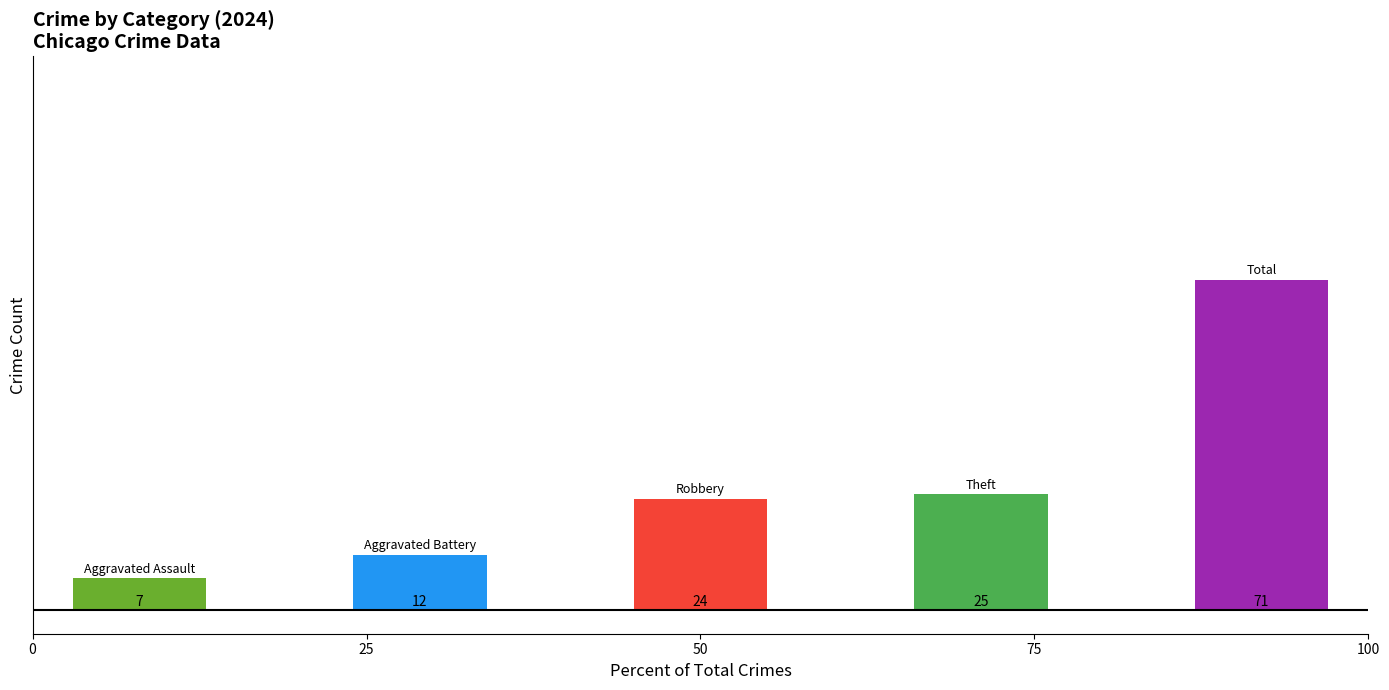

True or false: 2024 has a value of 24 at Robbery.

True